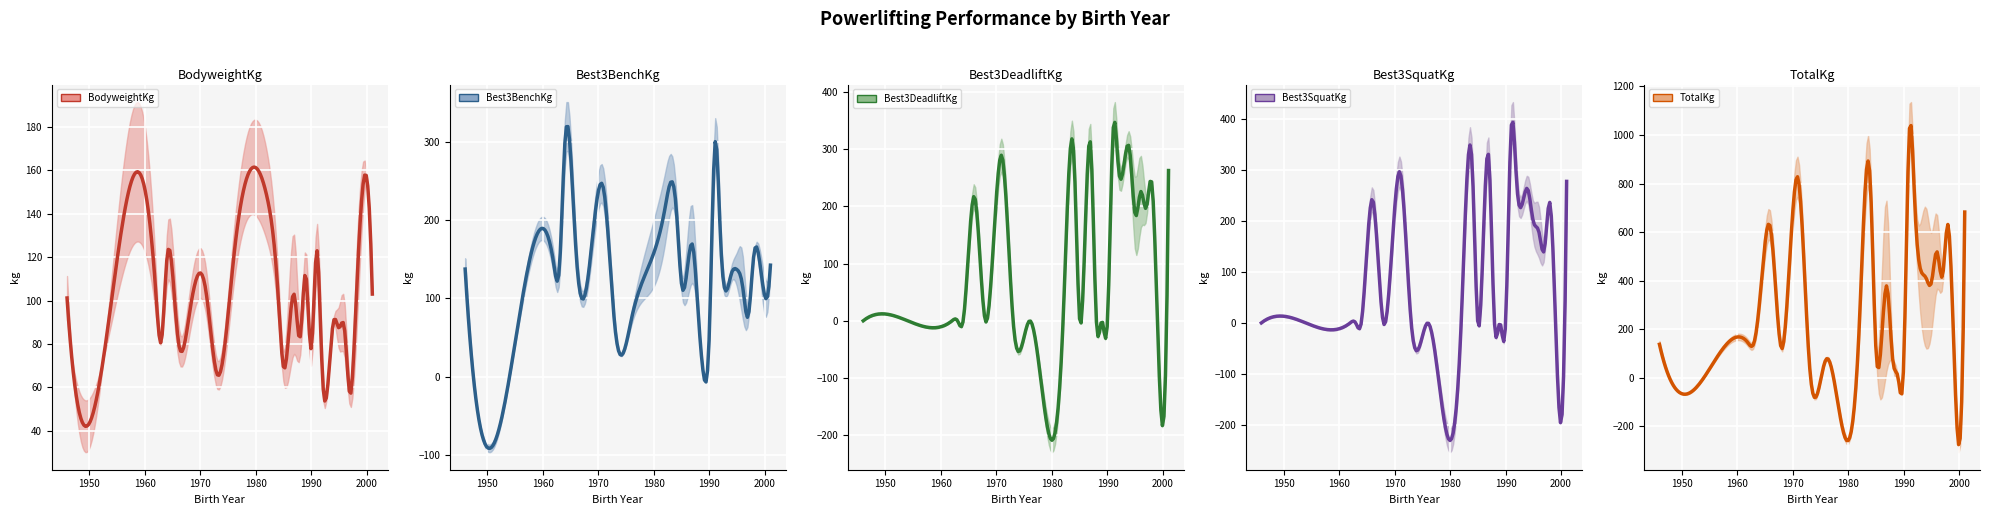

What is the sum of the Best3DeadliftKg values at 34 and 24?

450.0